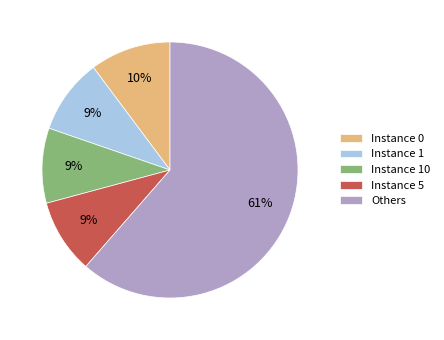

Which slice is the largest?

Others